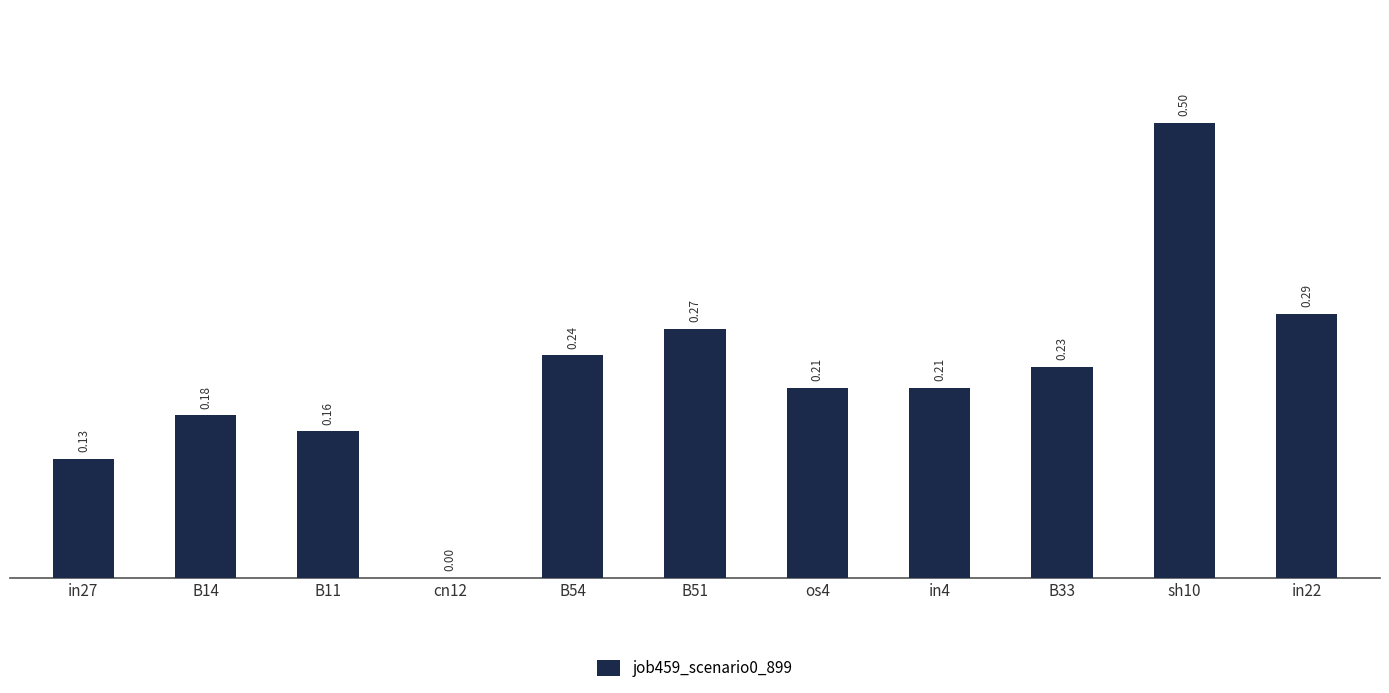

What is the sum of the values at in22 and in4?

0.5